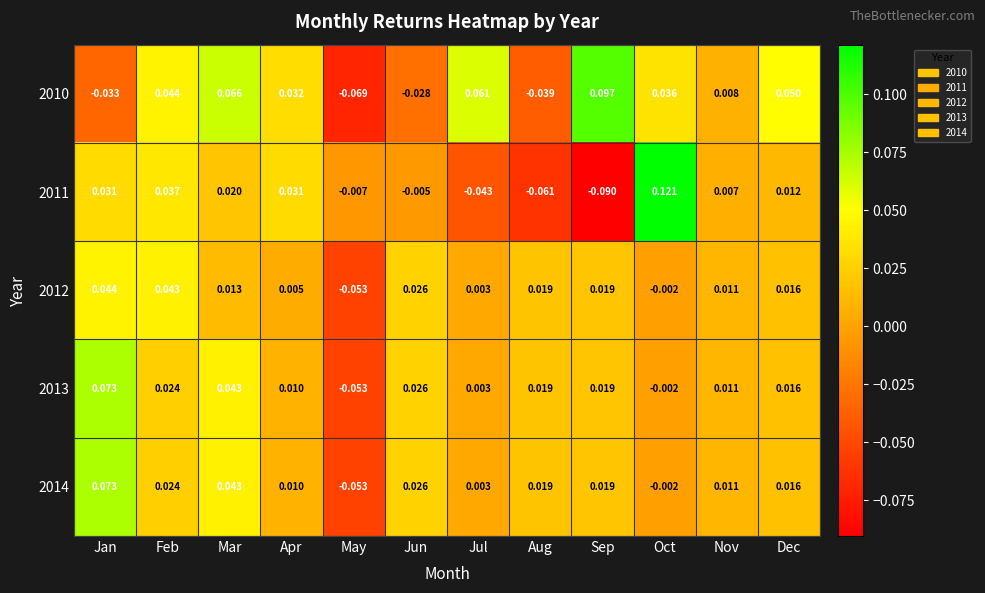

Between Apr and May, which series saw the biggest shift?

2010